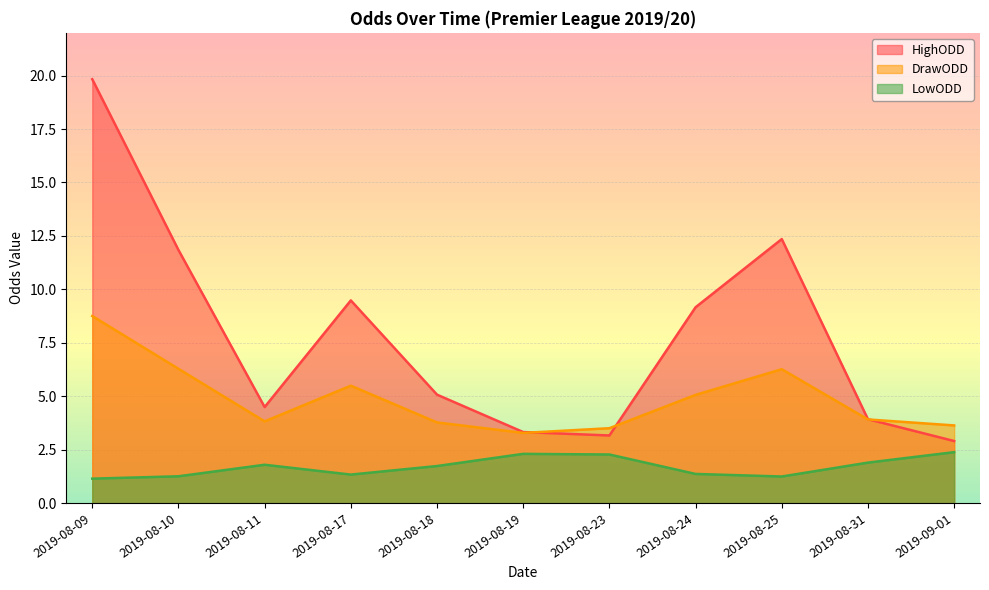

Count the number of data series in this chart.

3